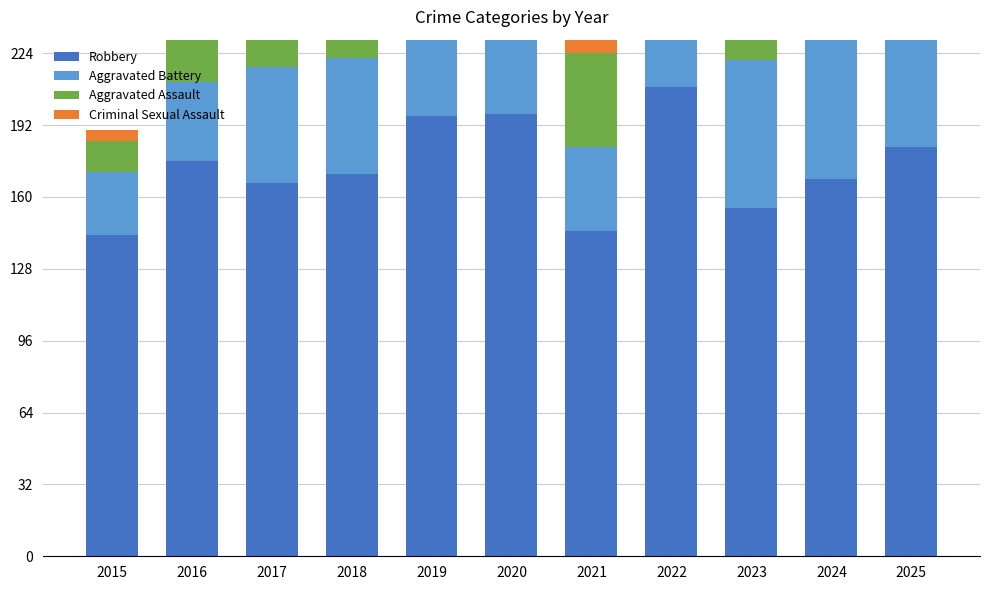

At which label is Aggravated Battery closest to 56?

2017